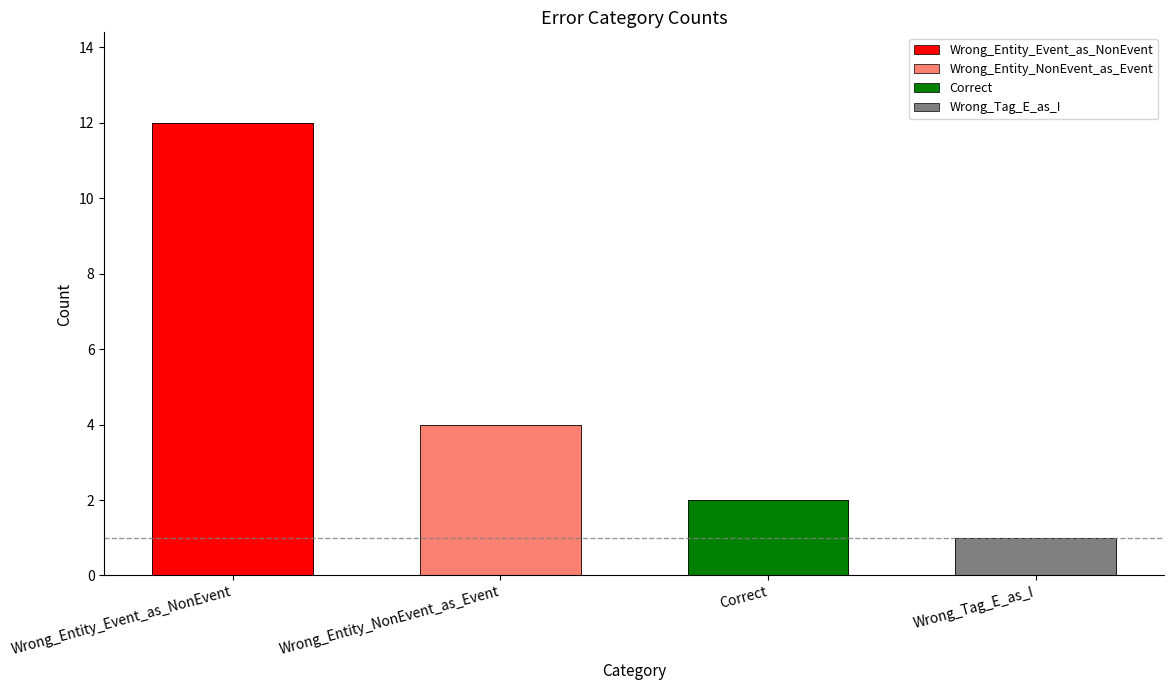

Which category has the highest value across all series?

Wrong_Entity_Event_as_NonEvent